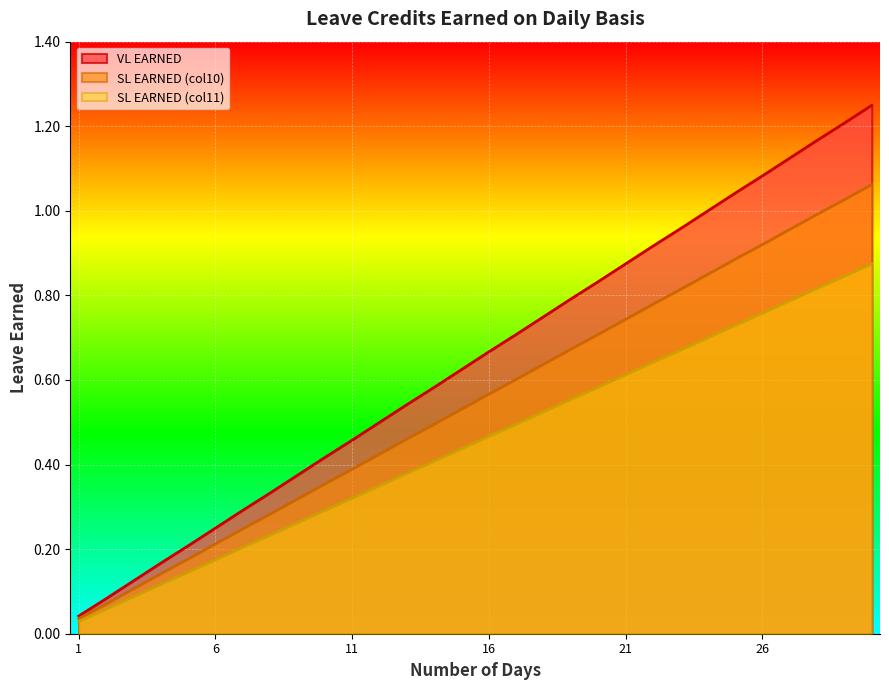

What is the difference between the SL EARNED (col10) values at 7 and 28?

0.7